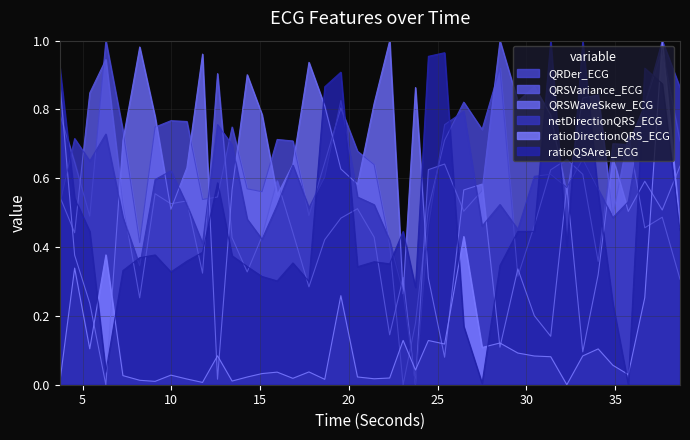

What is the difference between the maximum and minimum values in the ratioQSArea_ECG series?

1.0